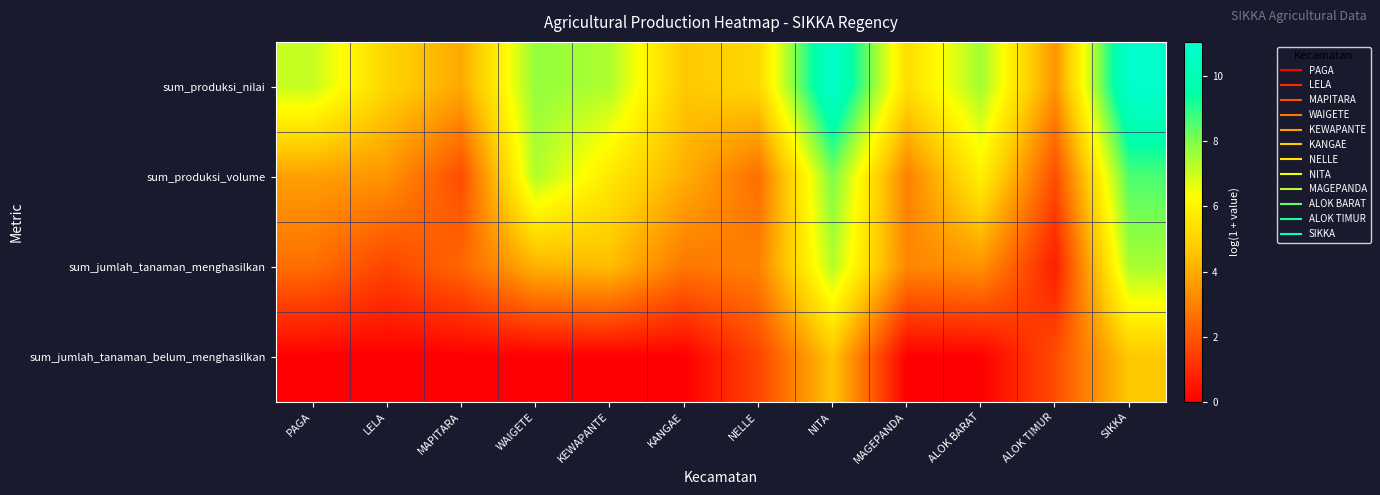

Which series has the largest range (max minus min)?

sum_produksi_nilai